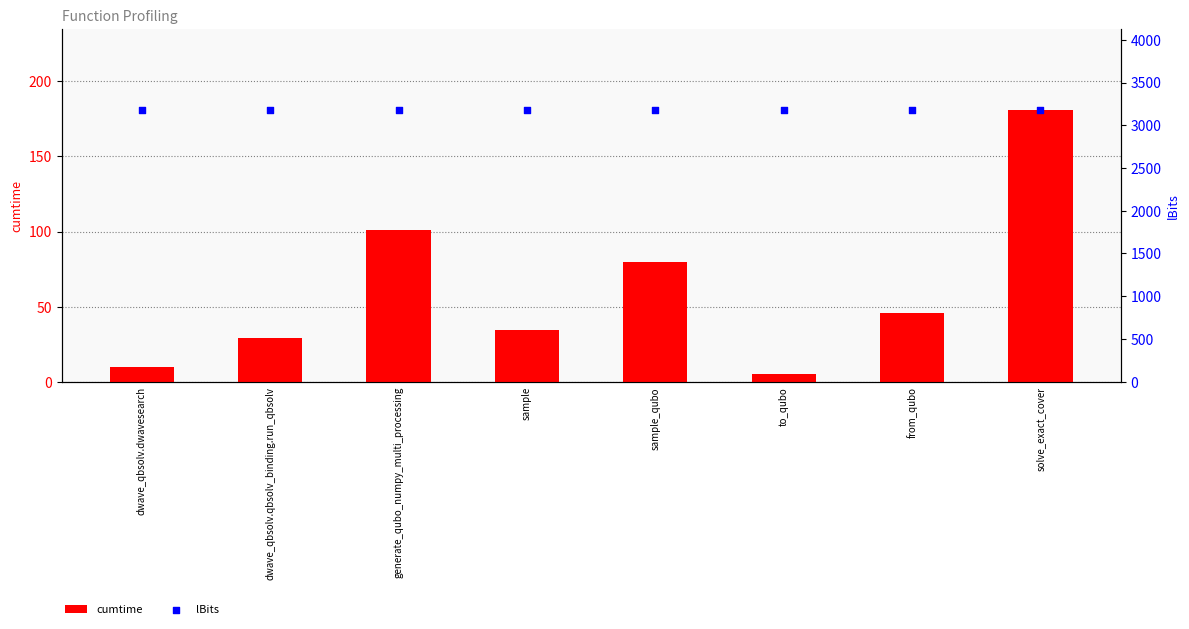

At which category is the sum across all series the highest?

solve_exact_cover